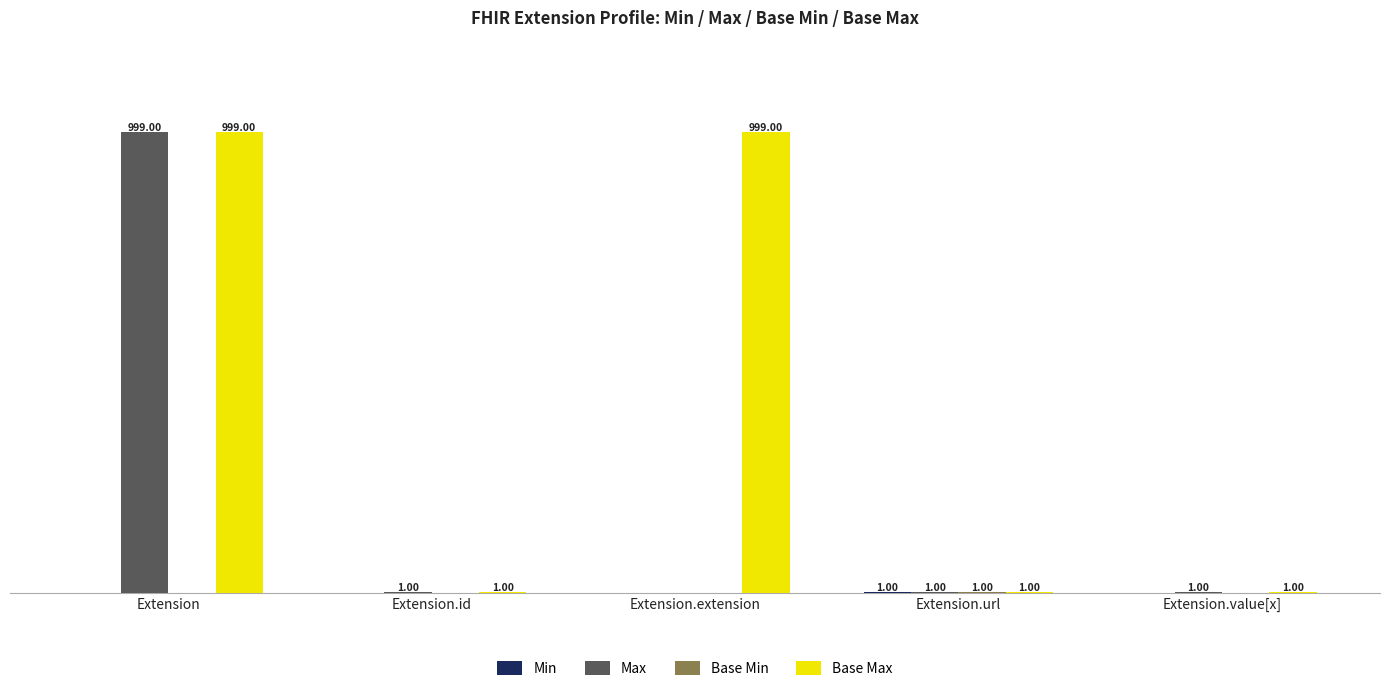

Which series changed the most between Extension and Extension.extension?

Max